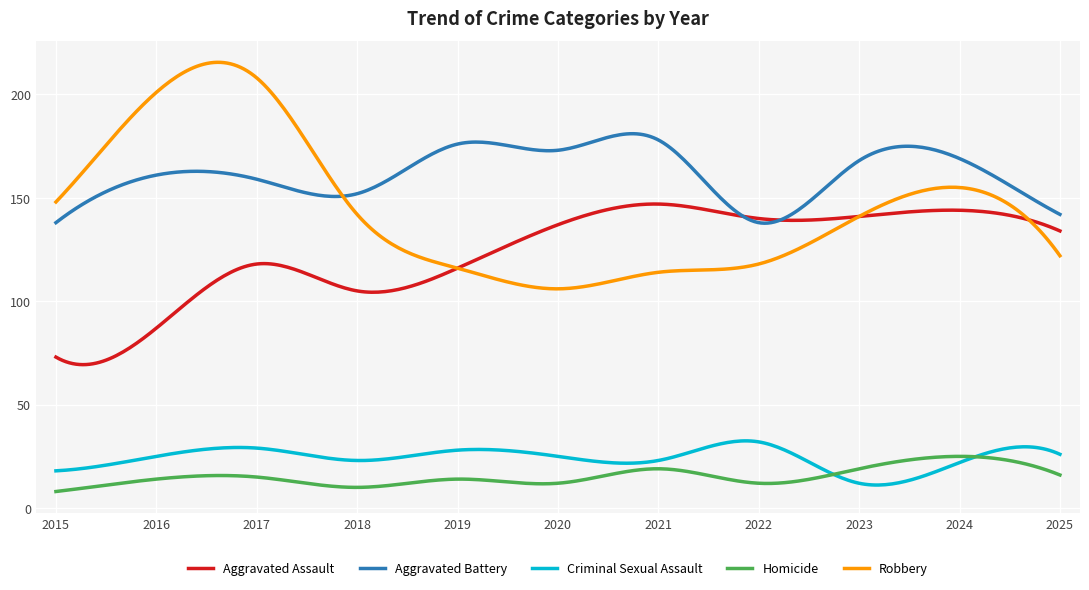

Which series has the largest range (max minus min)?

Robbery